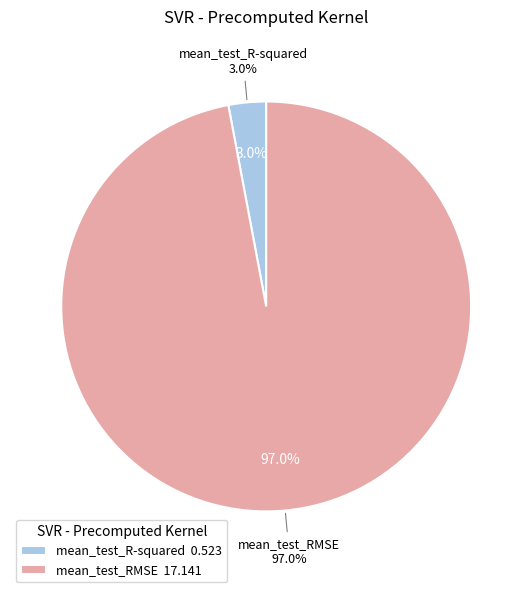

To the nearest percent, what is the difference between the mean_test_RMSE and mean_test_R-squared slice percentages?

94%